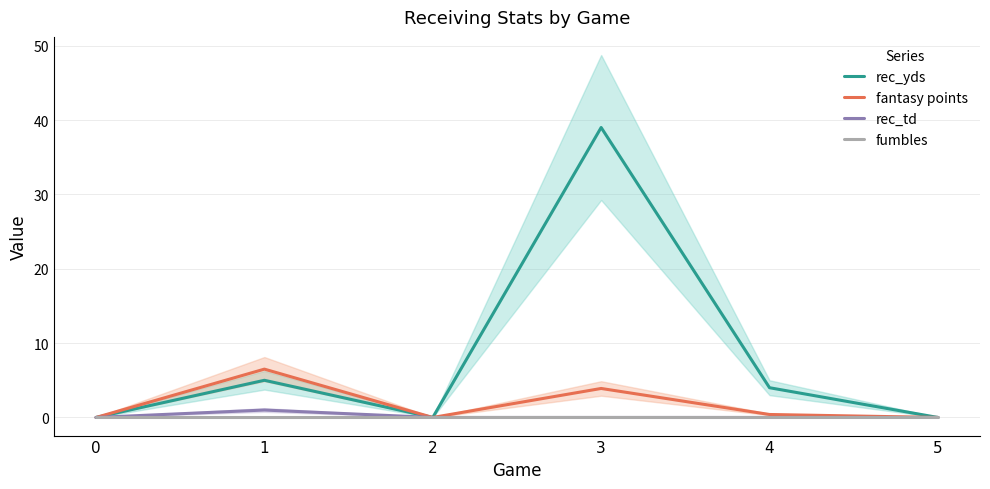

Which series has the largest range (max minus min)?

rec_yds